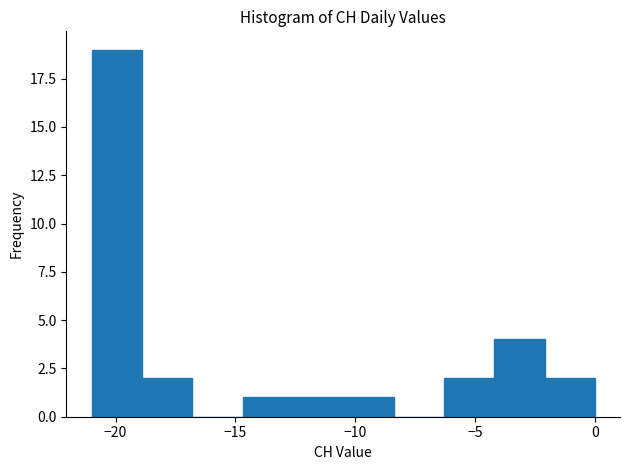

How tall is the bar that spans -12.6 to -10.5 on the x-axis? Neither the bar edges nor the heights are printed on the chart, so give them approximately, as read against the axes.

1